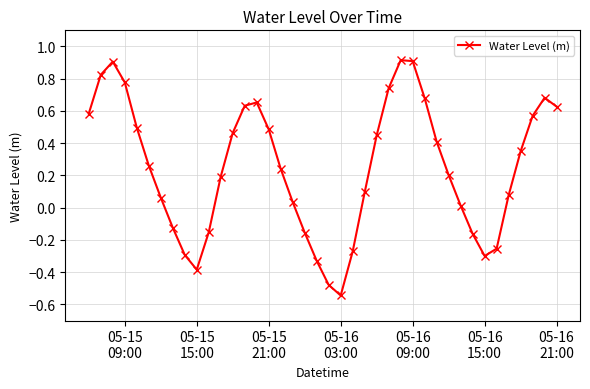

How many points are higher than both their immediate neighbors (excluding endpoints)?

4